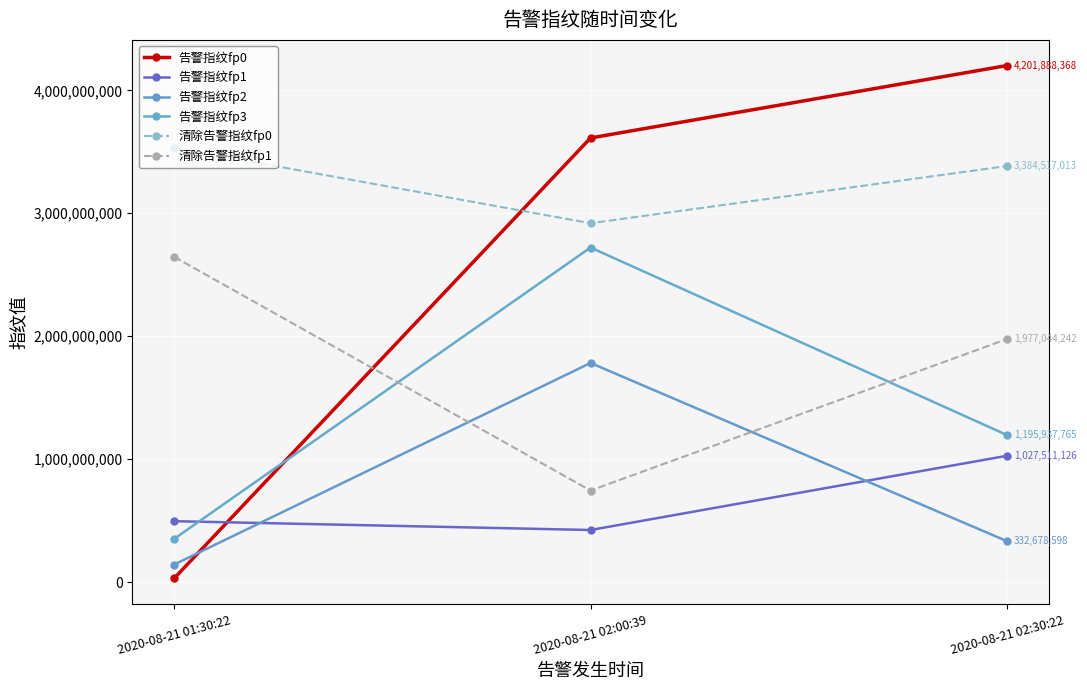

Is this an area chart (filled region under the line)?

No